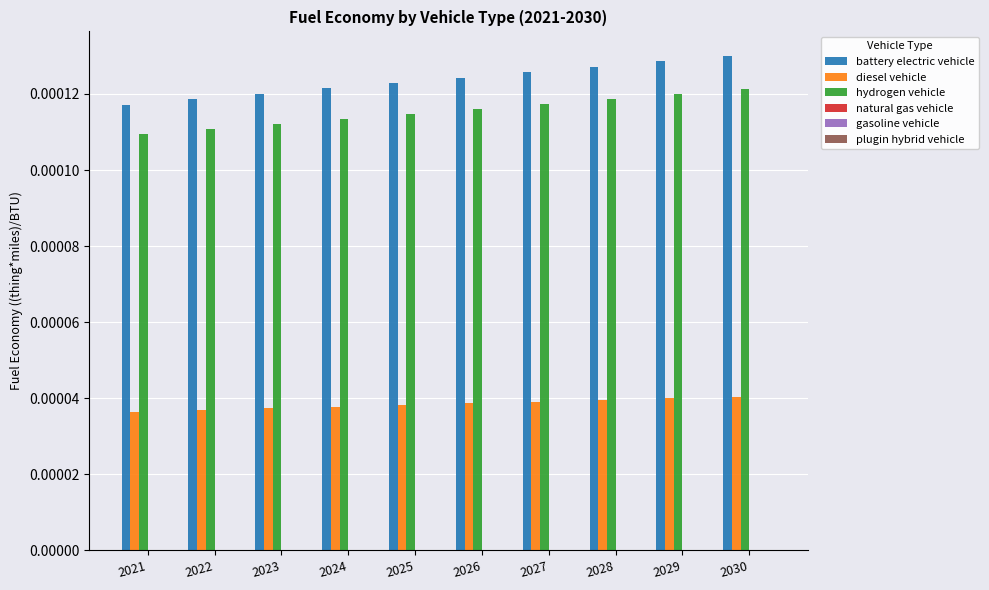

Which series has the largest range (max minus min)?

battery electric vehicle